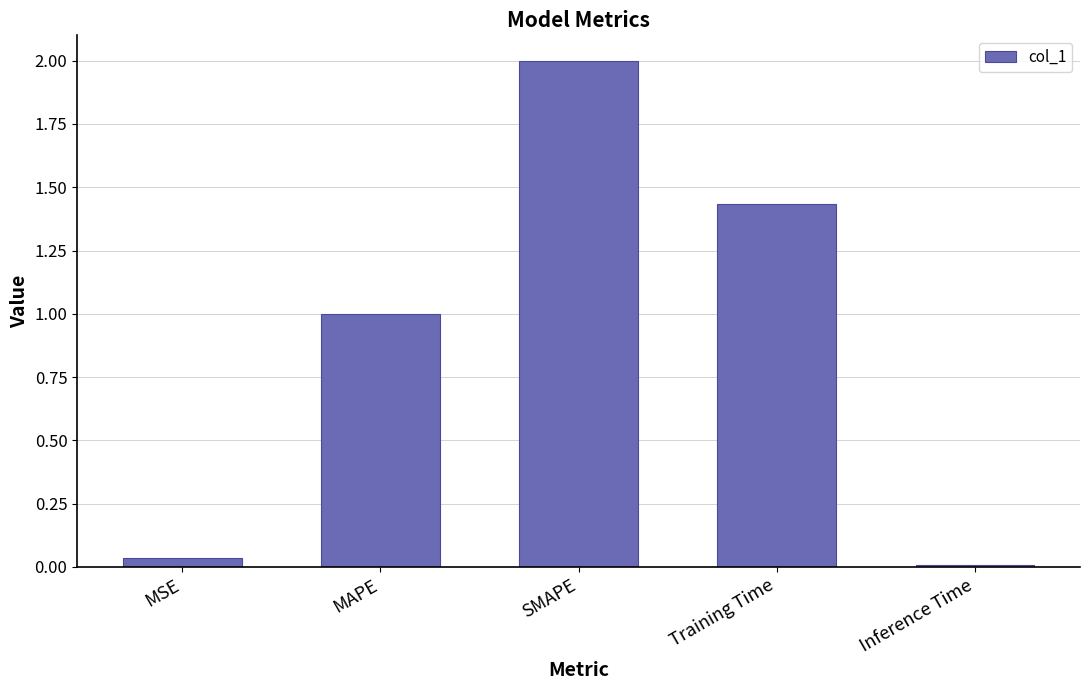

Are the bars grouped side by side (vs. stacked)?

No